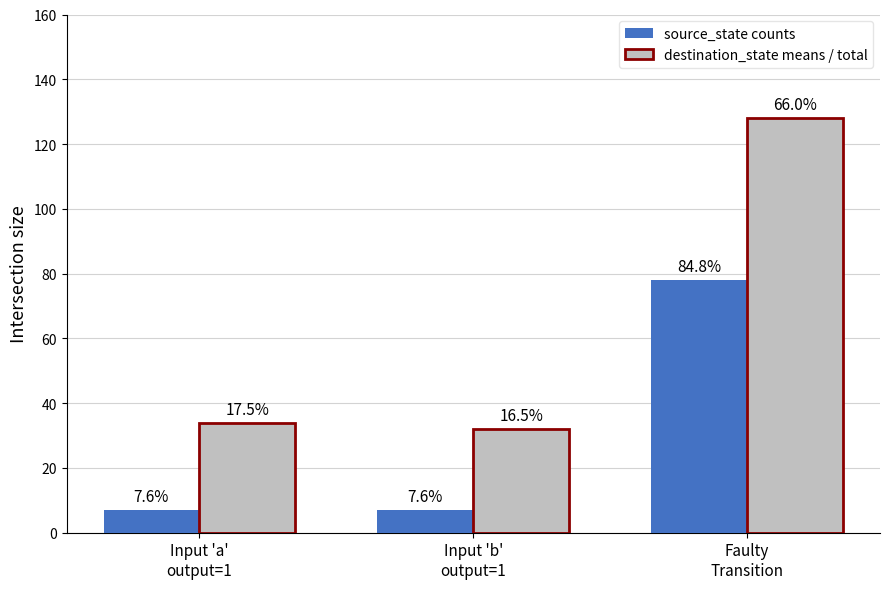

How many groups of bars are there?

3